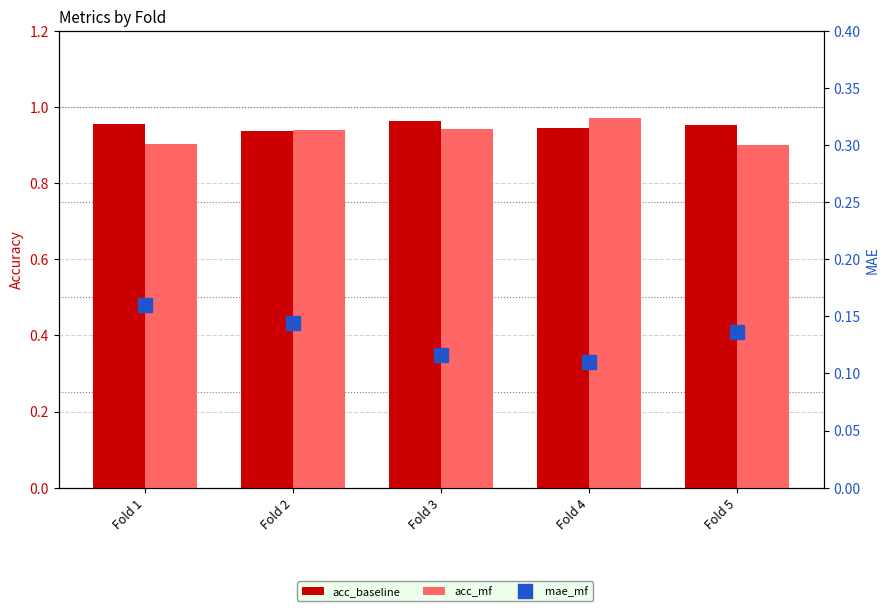

What is the highest value of the mae_mf series?

0.2